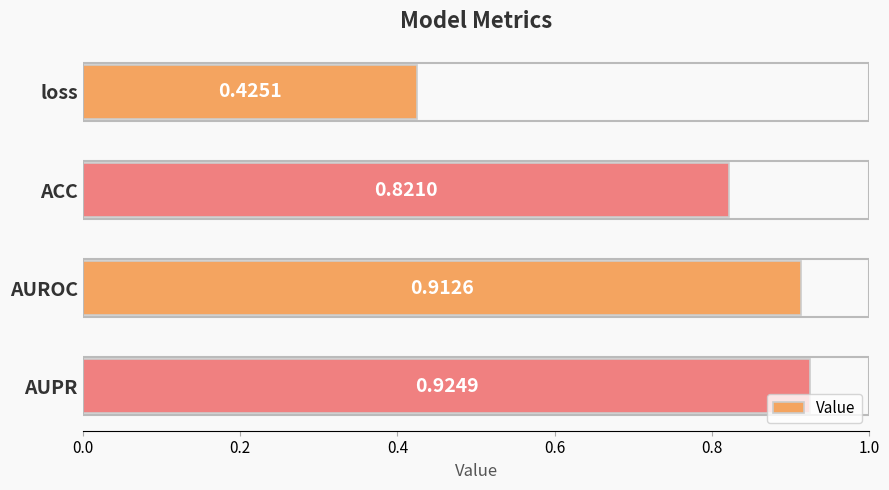

What is the label of the 4th bar from the top?

AUPR